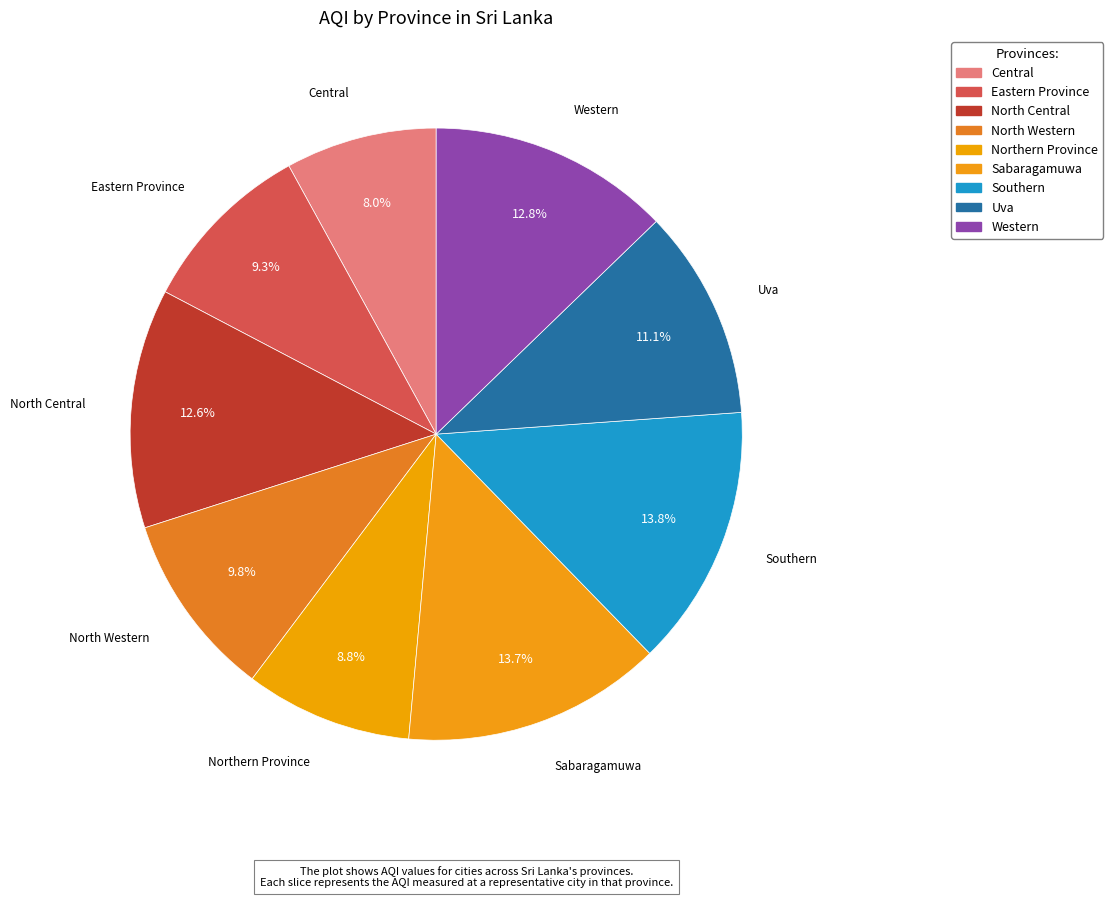

To the nearest percent, what is the difference between the Western and Eastern Province slice percentages?

3%